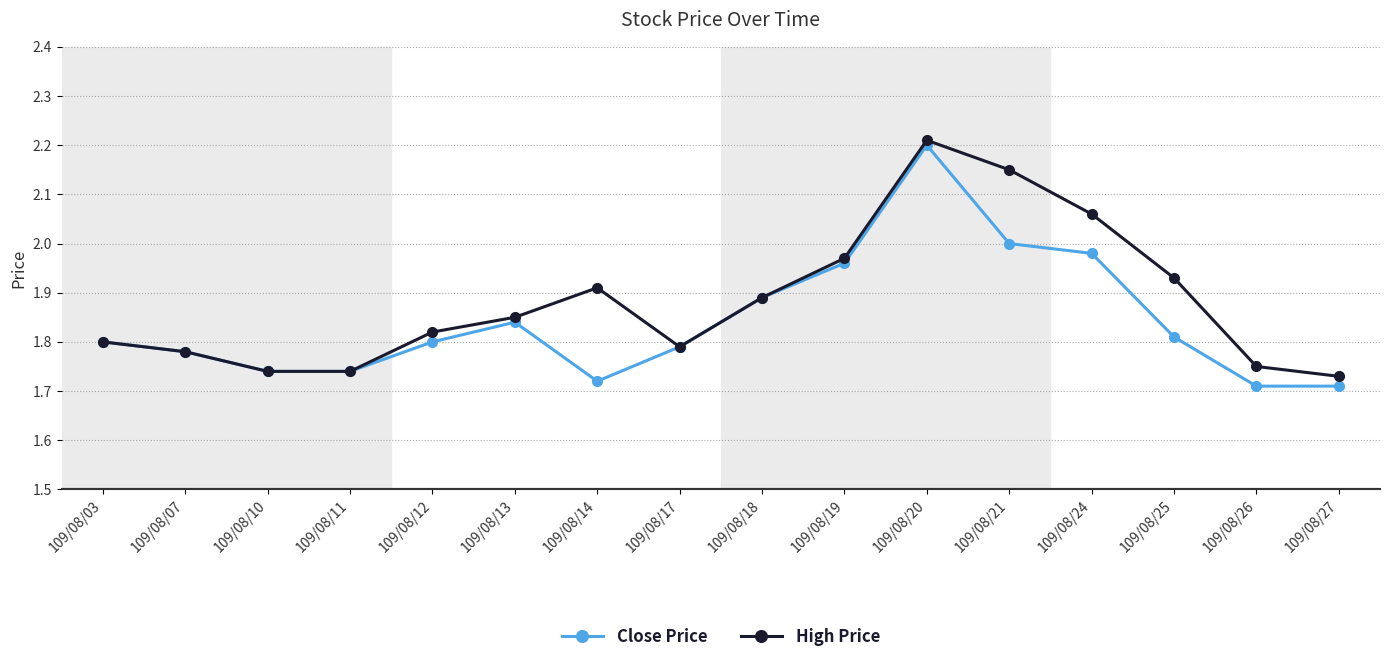

Where is the first local maximum for Close Price?

109/08/13